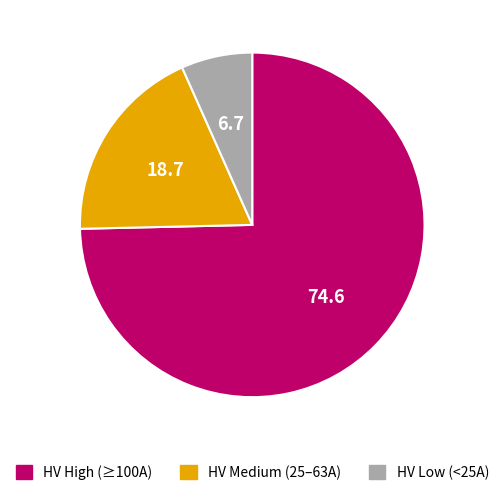

Is there a majority slice in this chart?

Yes